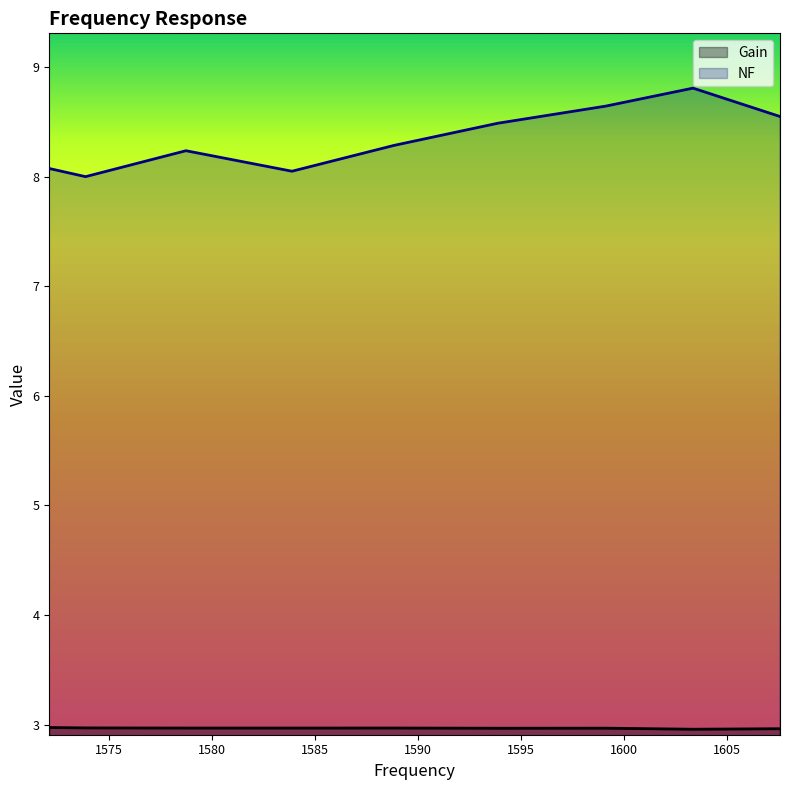

What is the label of the 6th point from the right?

1583.89378